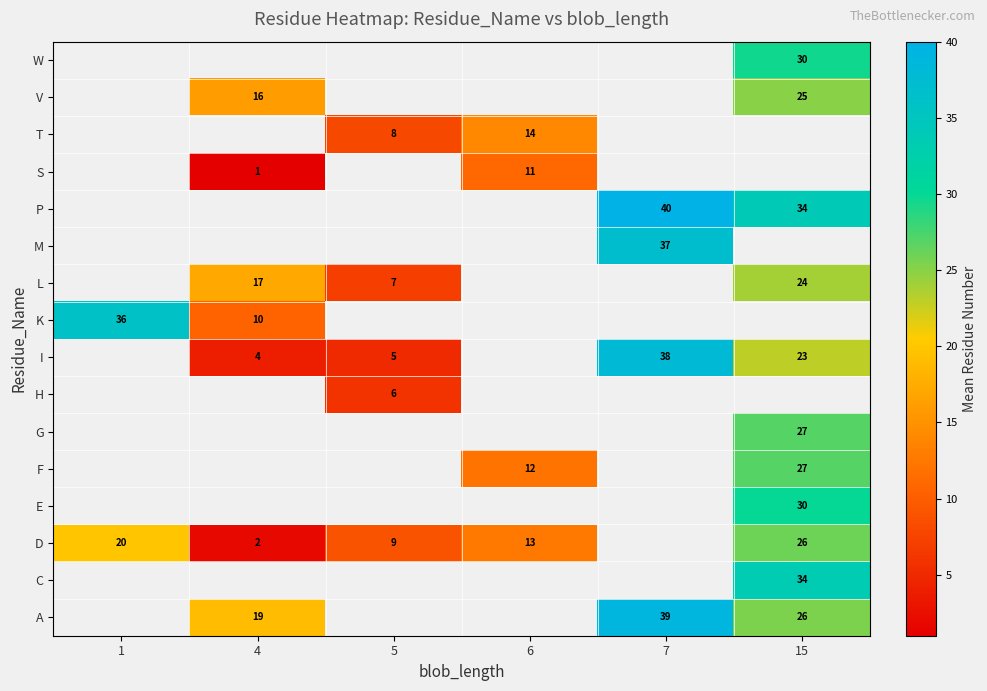

How many values in P are above zero?

2